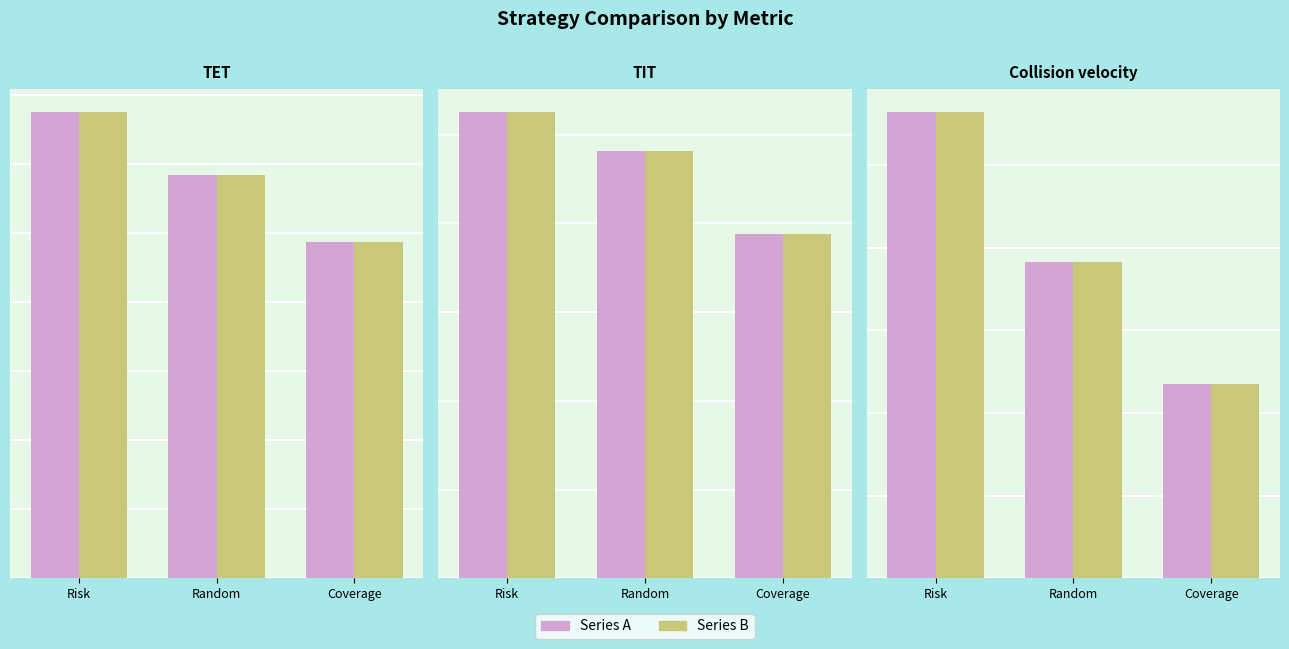

Which series changed the most between Random and Coverage?

Series A